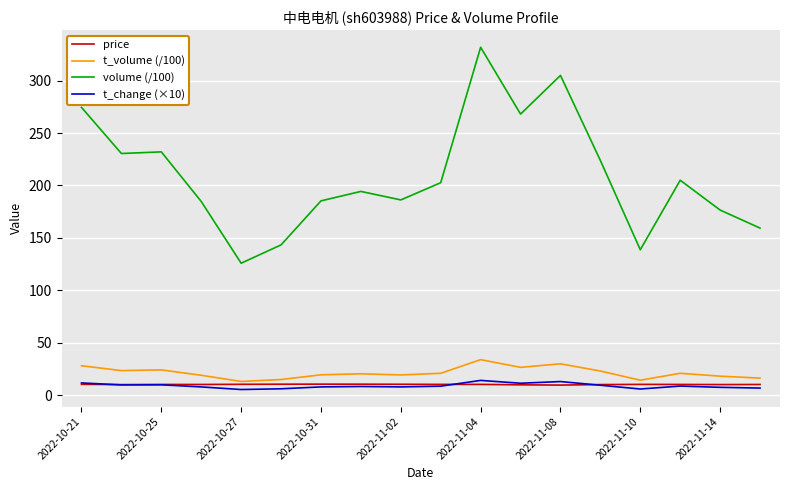

List the series in order of their peak value, lowest first.

price, t_change (×10), t_volume (/100), volume (/100)